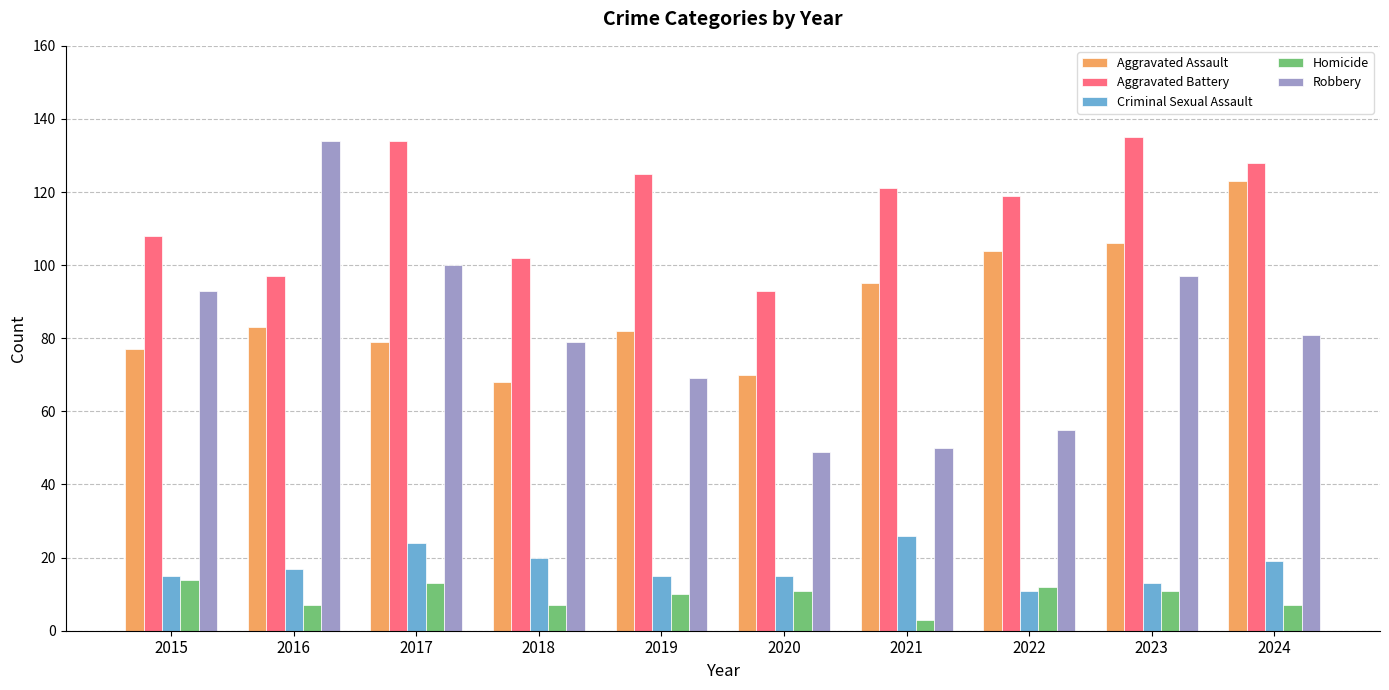

What is the total value across all series at 2017?

350